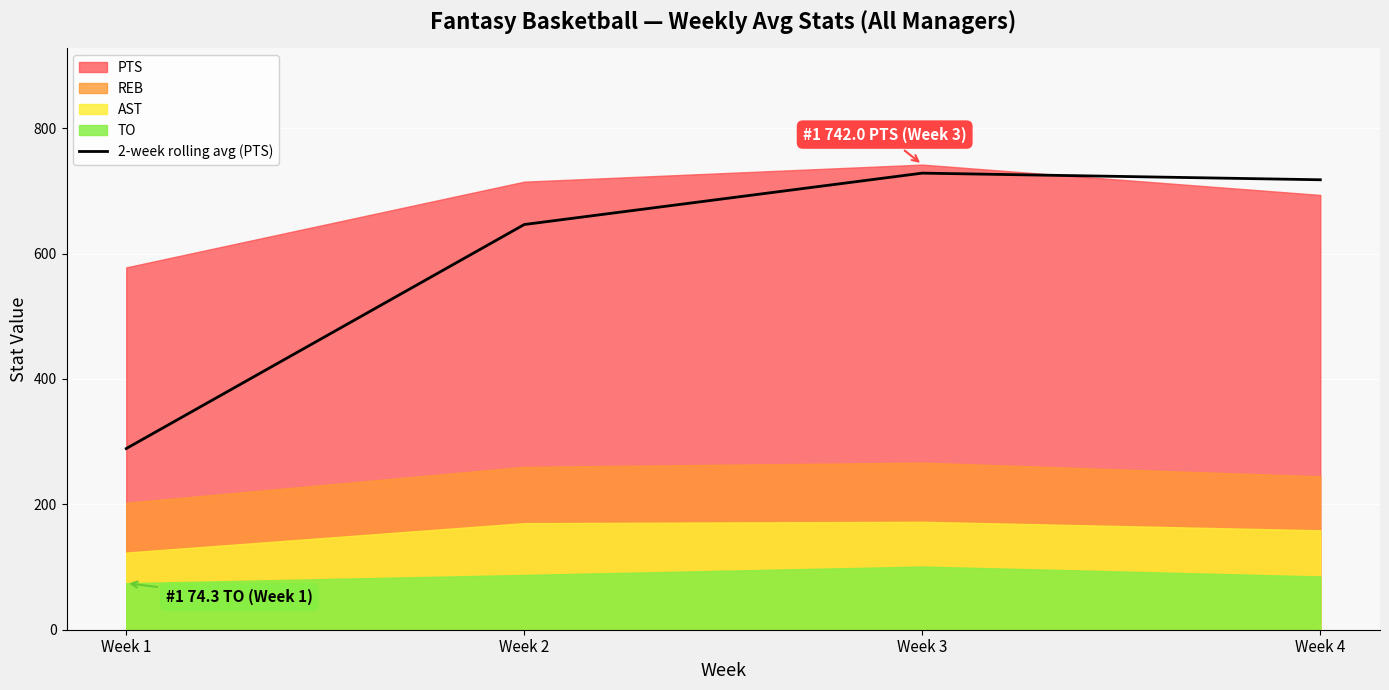

Between Week 1 and Week 3, which is larger?

Week 3